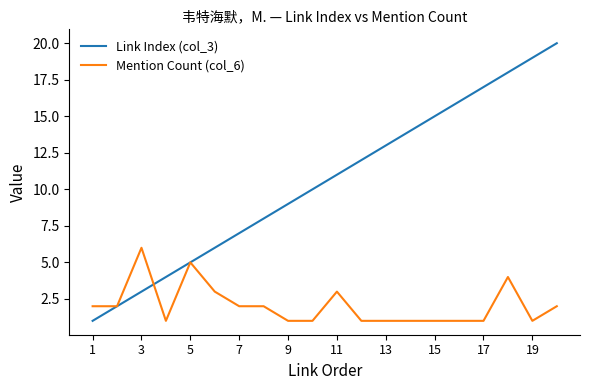

True or false: Mention Count (col_6) and Link Index (col_3) intersect in this chart.

True